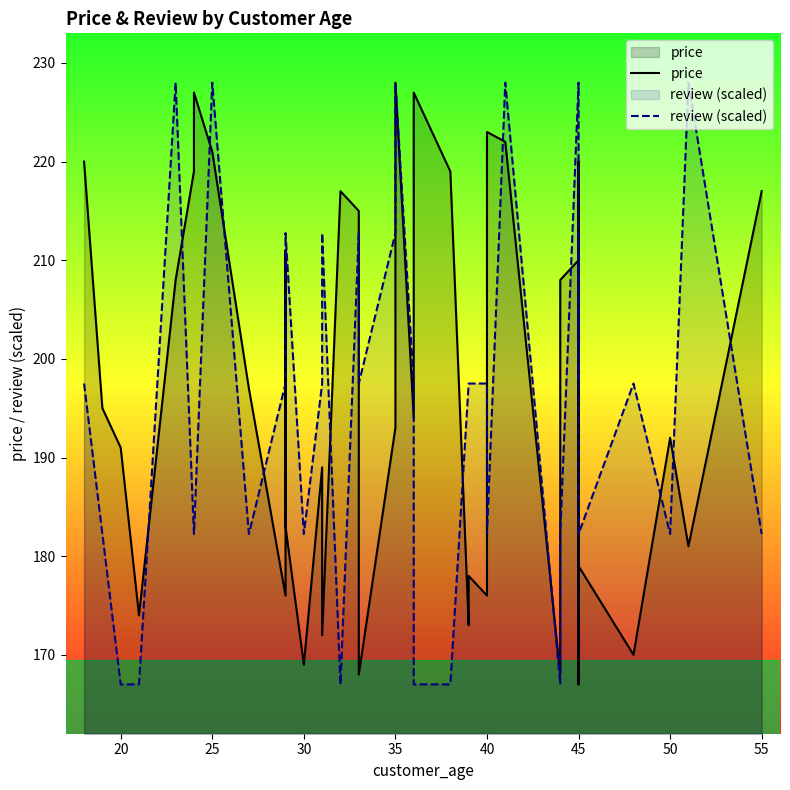

How many values in the review (scaled) series are below 197?

16